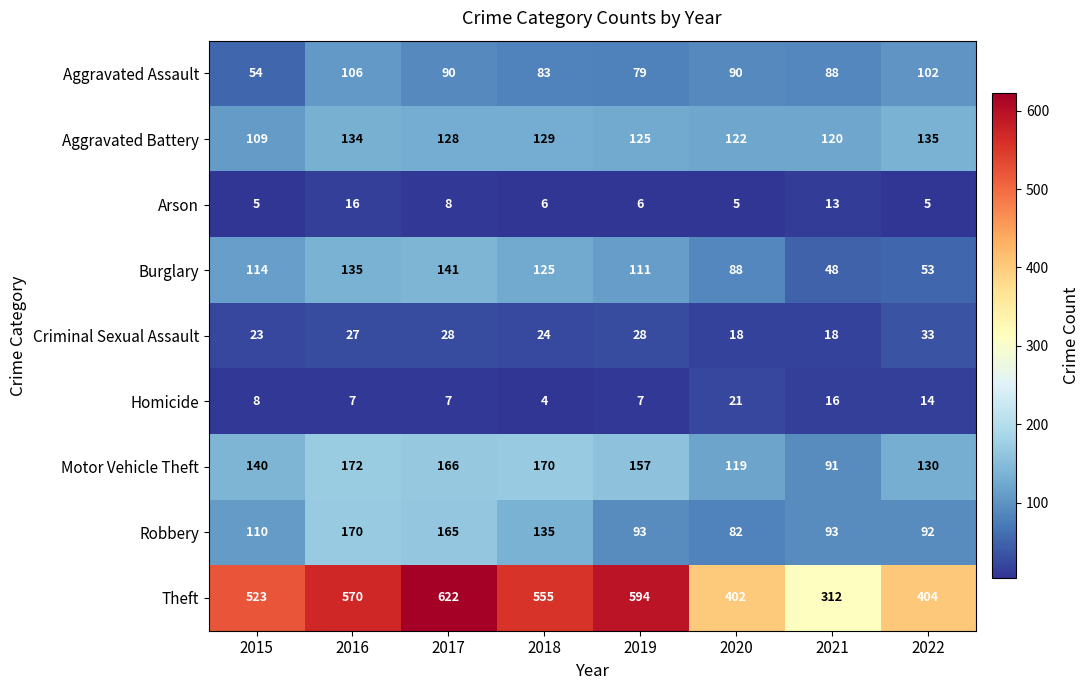

What is the average value of the Aggravated Battery series?

125